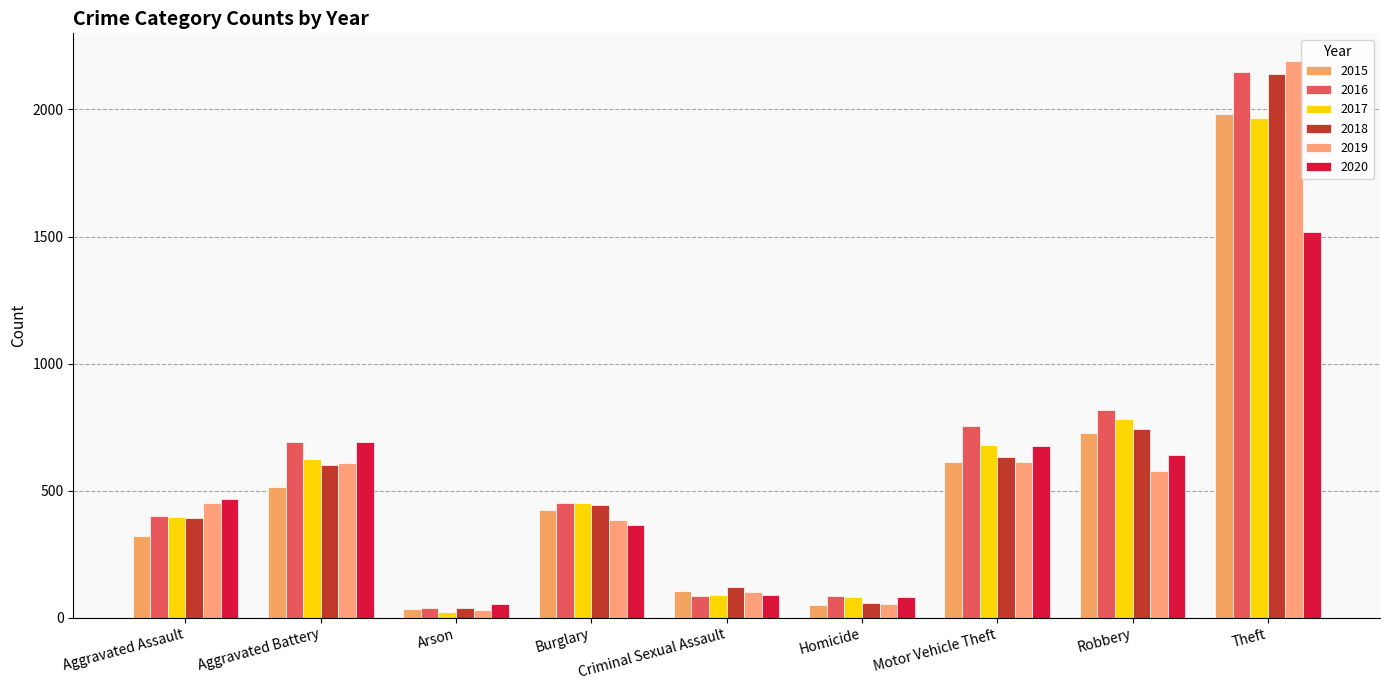

The value of 2016 at Motor Vehicle Theft is 756. True or false?

True